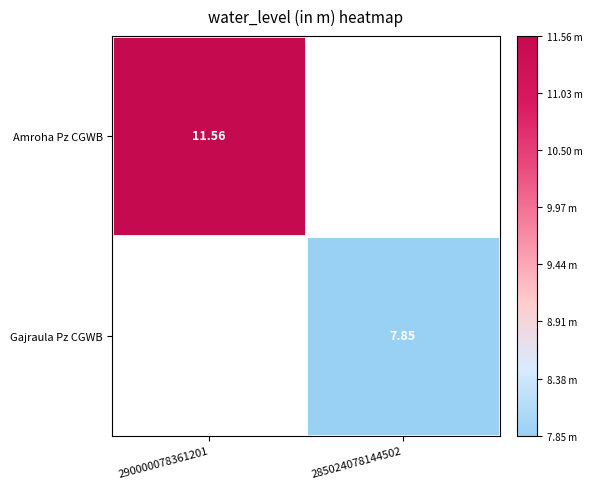

List the labels in order of Amroha Pz CGWB value, smallest first.

290000078361201, 285024078144502